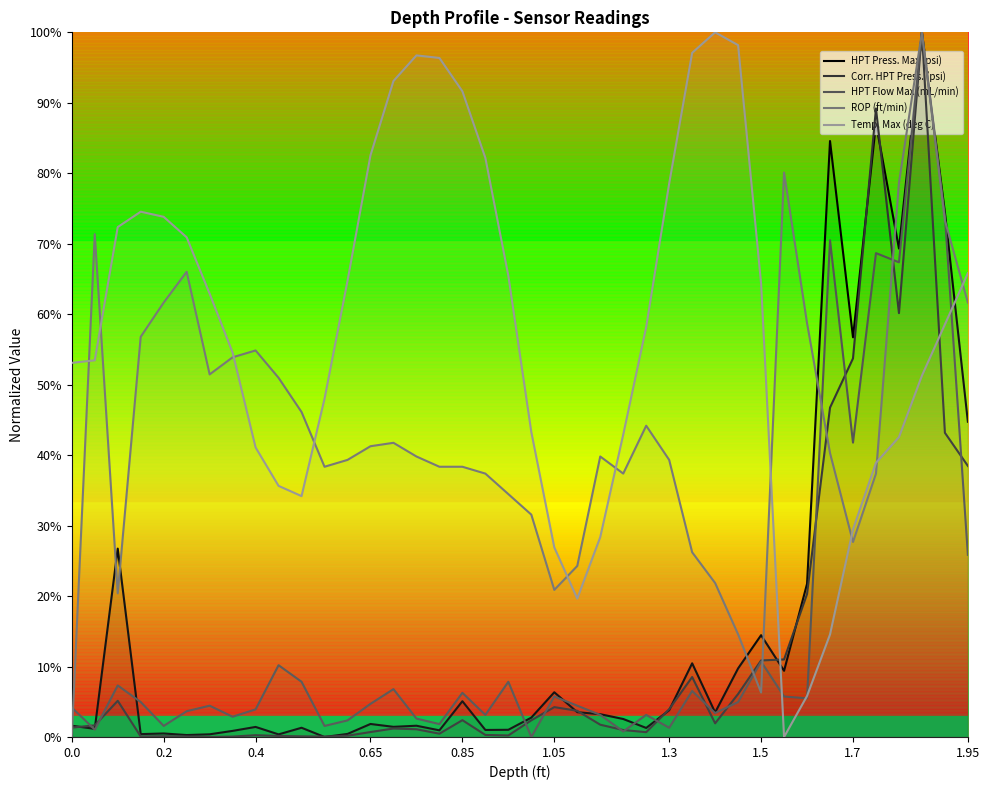

What are all the series names shown in the legend?

HPT Press. Max (psi), Corr. HPT Press. (psi), HPT Flow Max (mL/min), ROP (ft/min), Temp. Max (deg C)